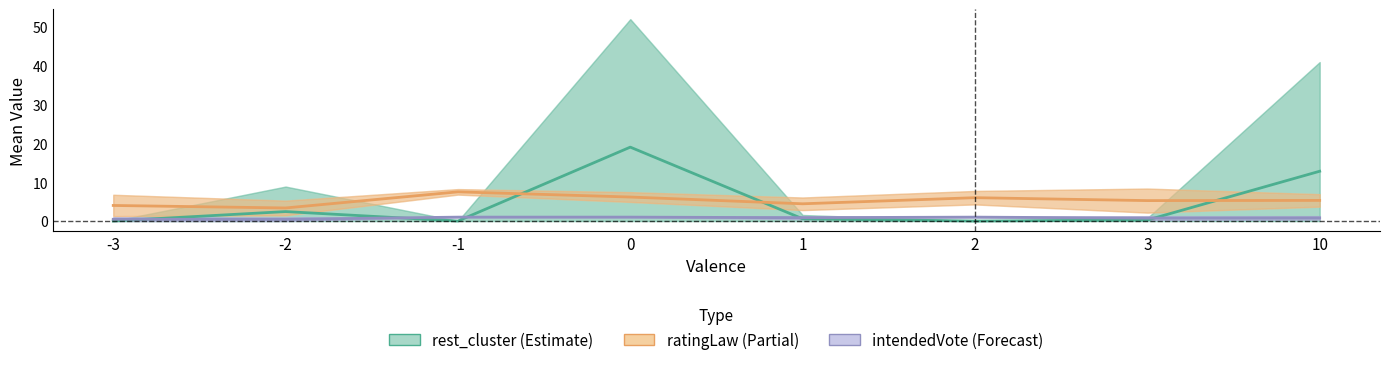

Which category has the lowest value across all series?

-3